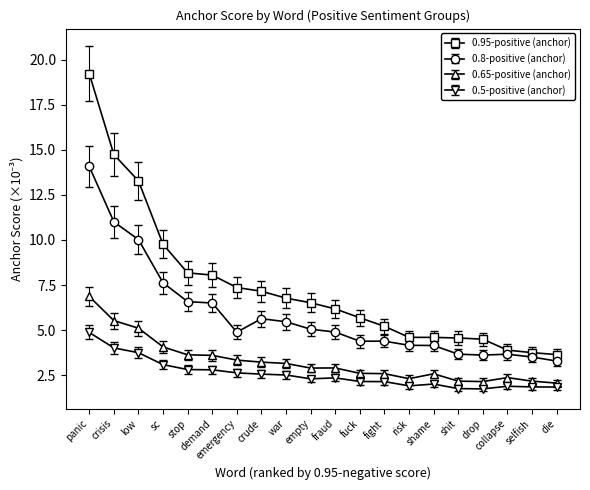

True or false: 0.95-positive (anchor) has a value of 6.9 at panic.

False